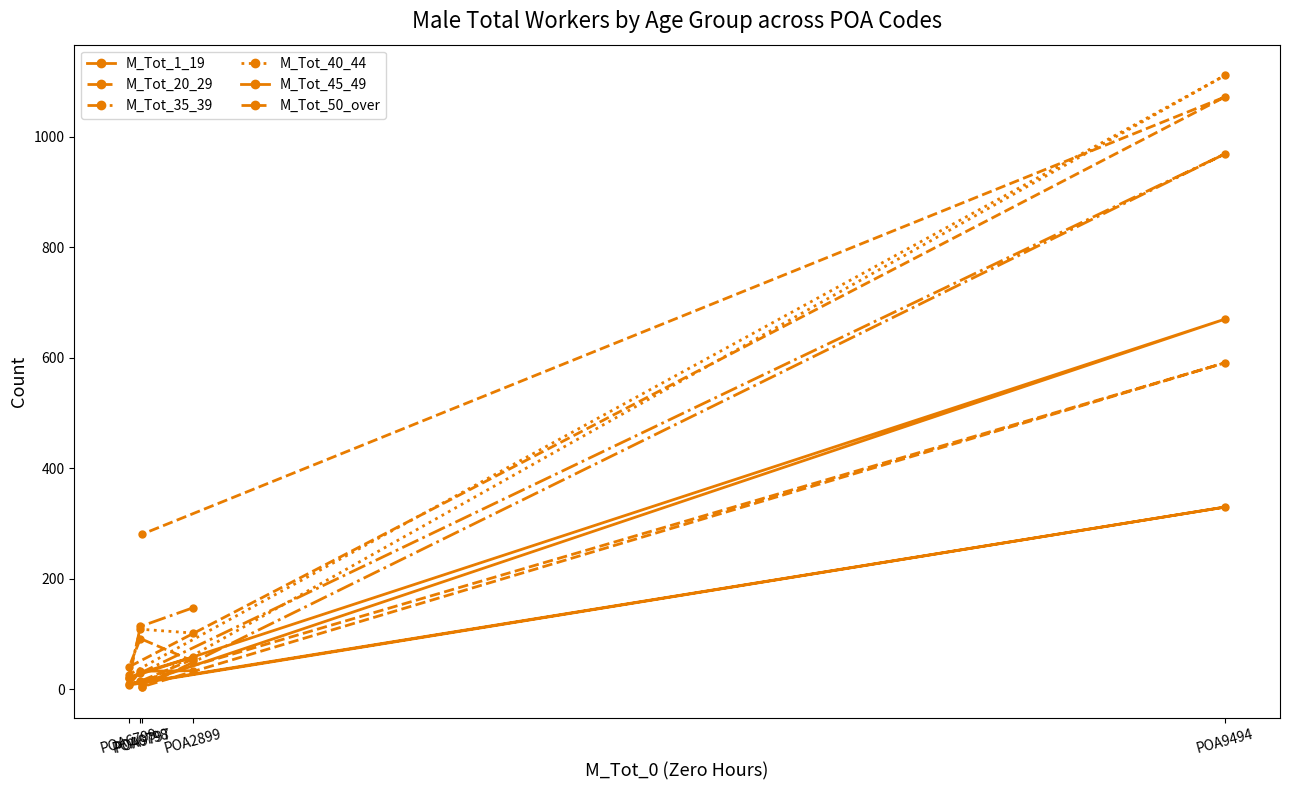

True or false: M_Tot_1_19 has more than 0 interior local peaks.

True